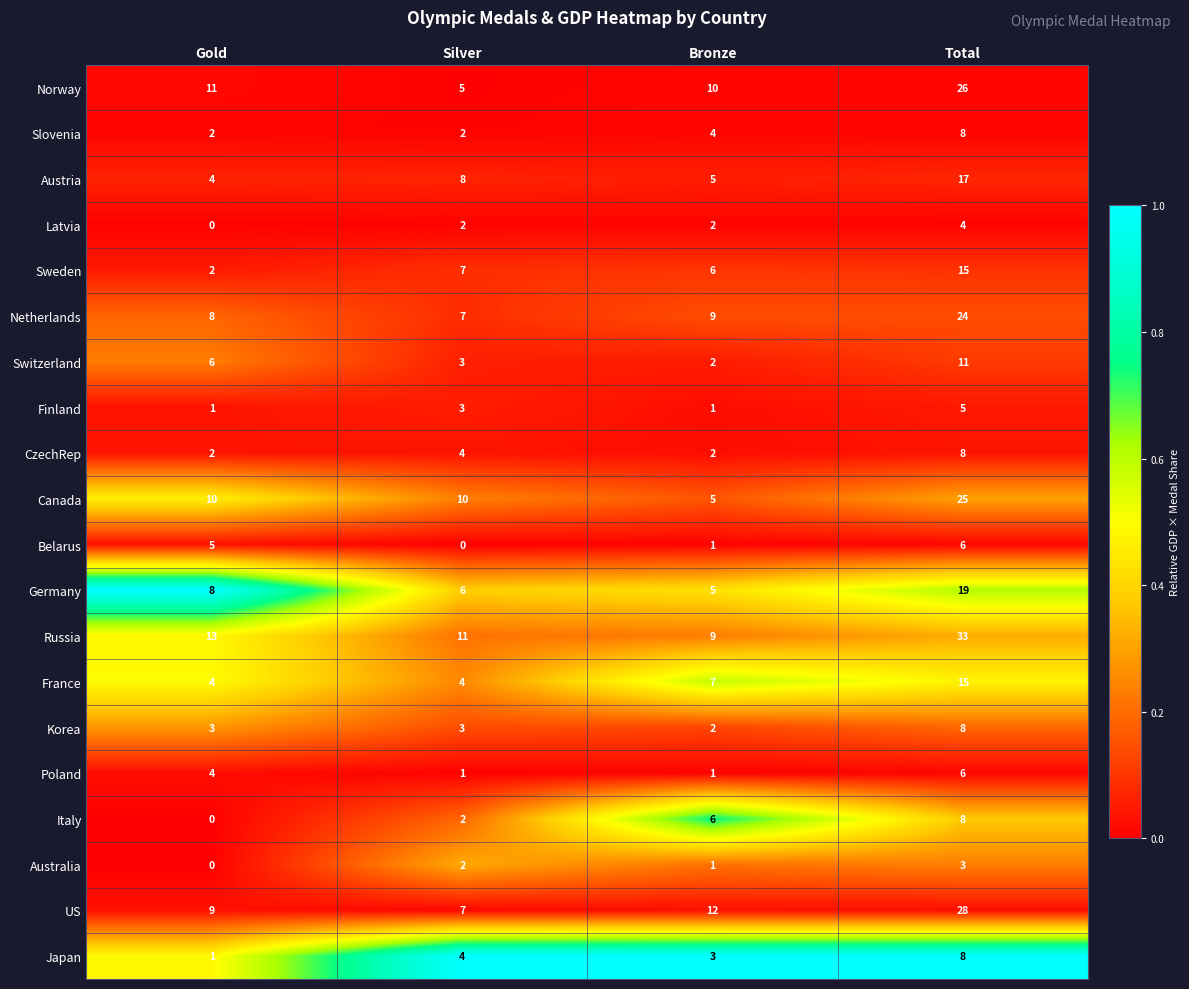

At which category is the sum across all series the highest?

Total